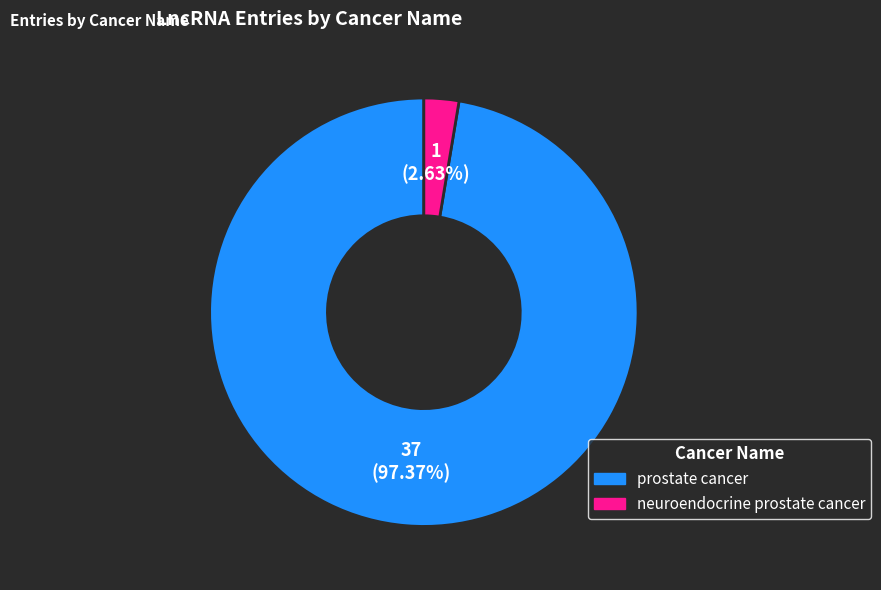

What is the smallest slice in the pie chart?

neuroendocrine prostate cancer